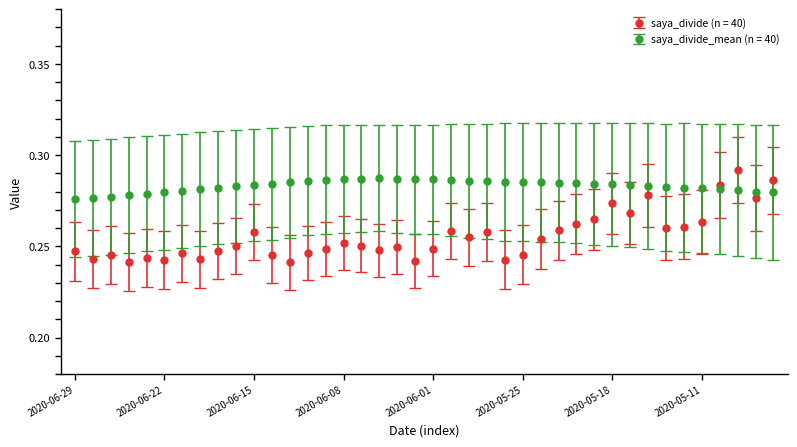

Rank the series by their average value, from highest to lowest.

saya_divide_mean (n = 40), saya_divide (n = 40)